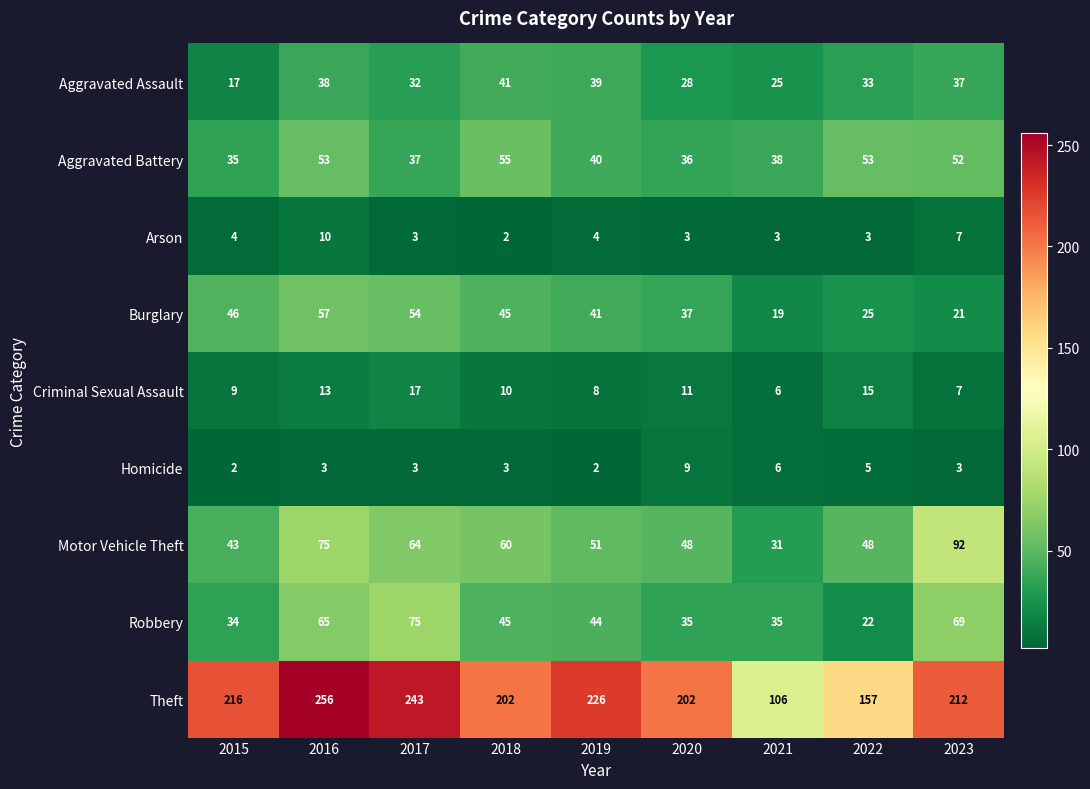

How many distinct data groups are displayed?

9